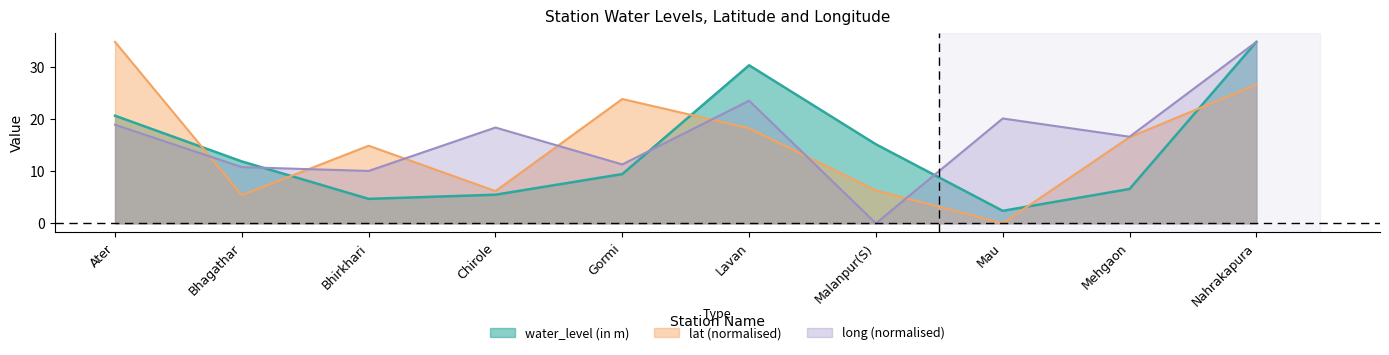

List the series in order of their peak value, lowest first.

water_level (in m), lat, long